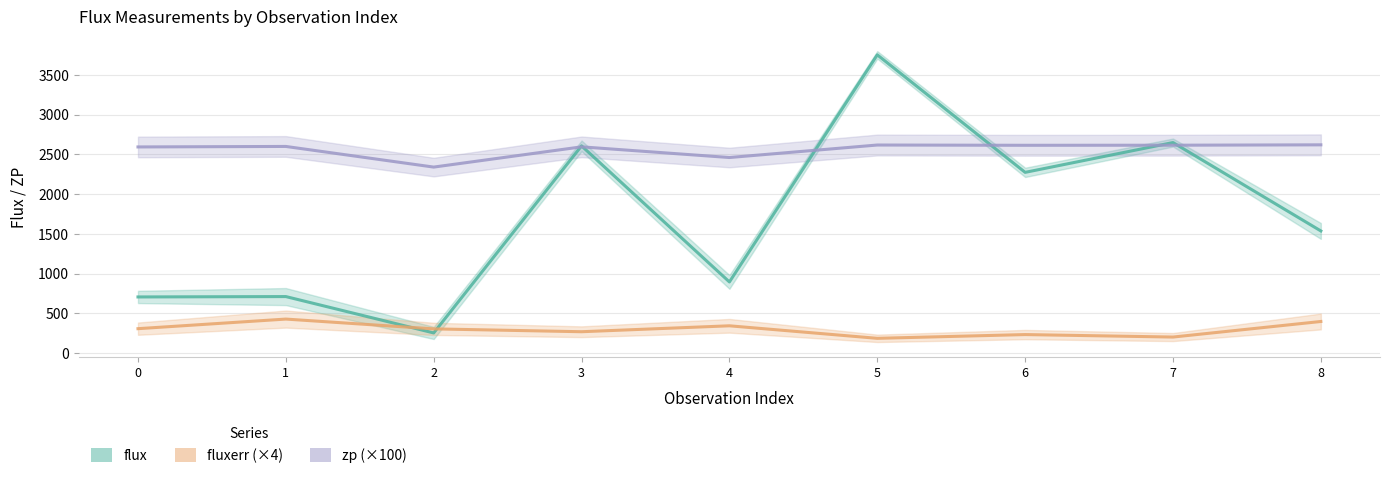

What is the value of the zp (×100) point at the 9th from the left?

2618.9